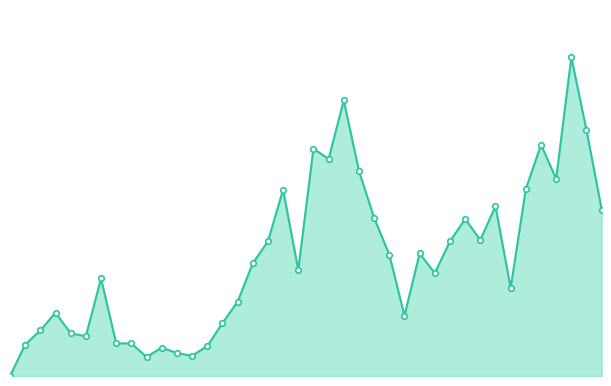

How many distinct data groups are displayed?

1